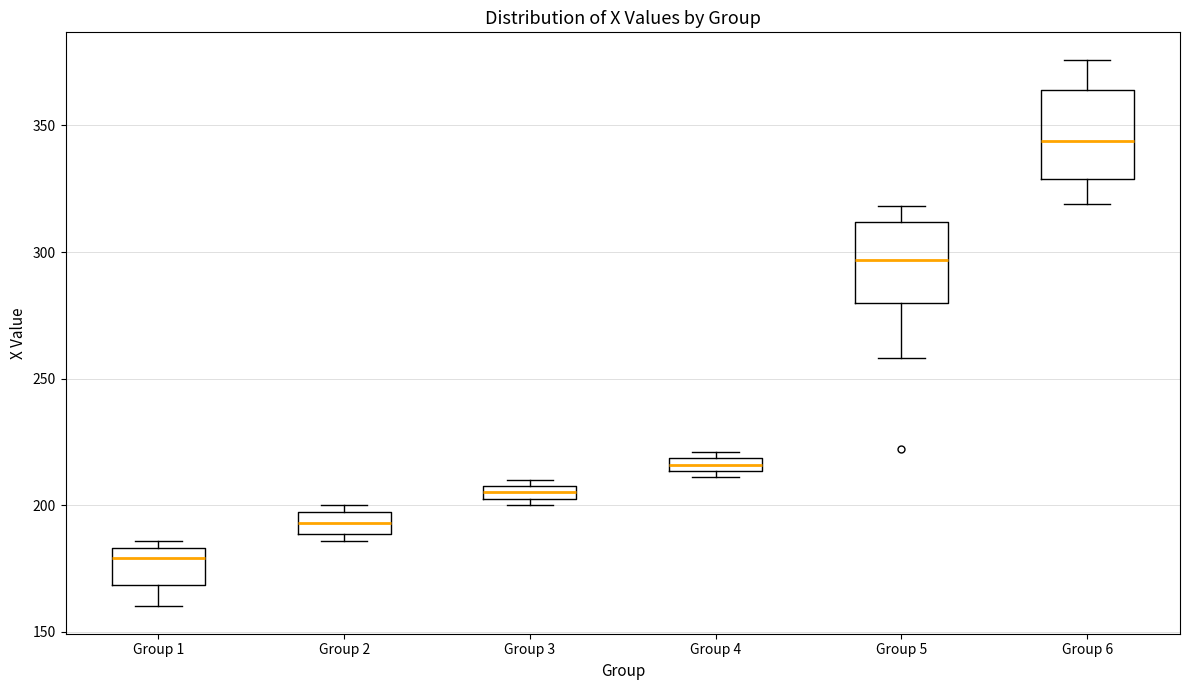

Where is the upper edge of the box for Group 3 on the y-axis? The values are not printed on the chart, so give them approximately, as read against the axis.

210